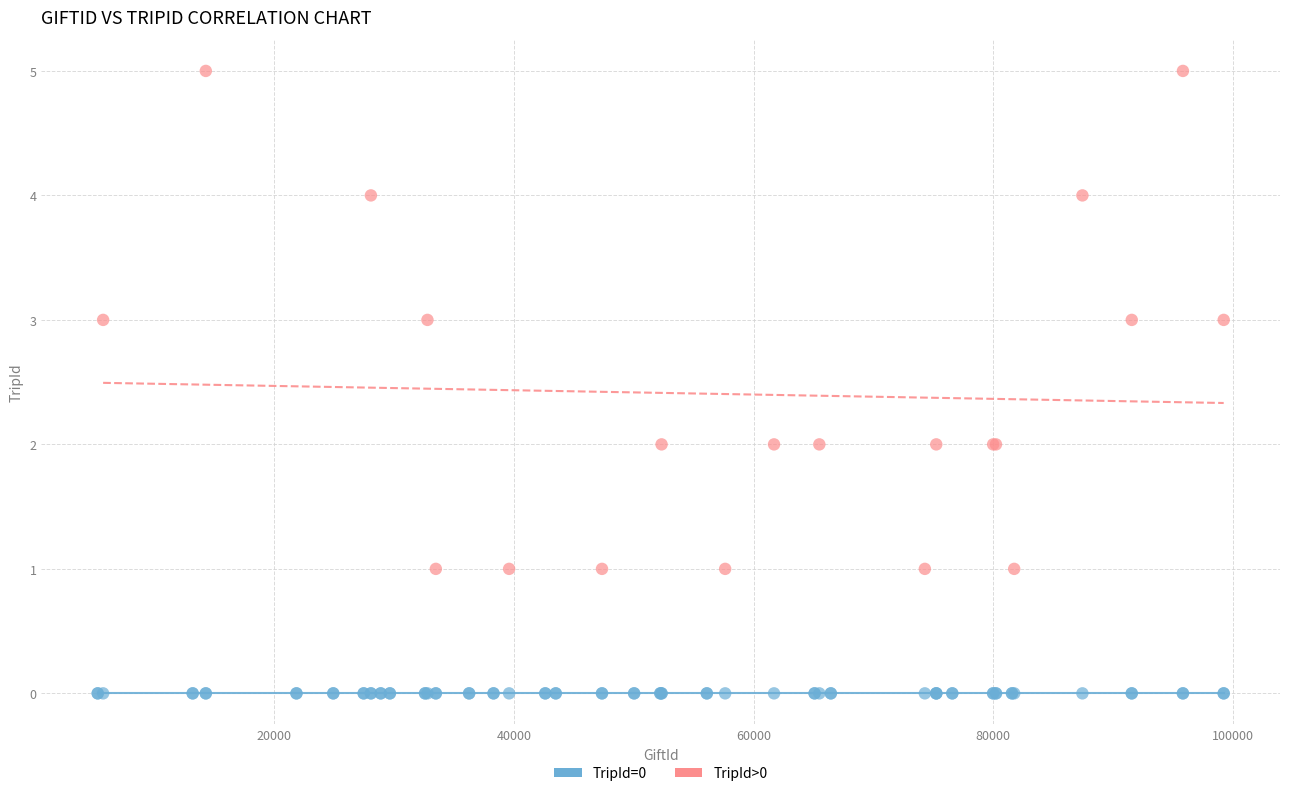

Which series reaches the maximum Y coordinate?

TripId>0